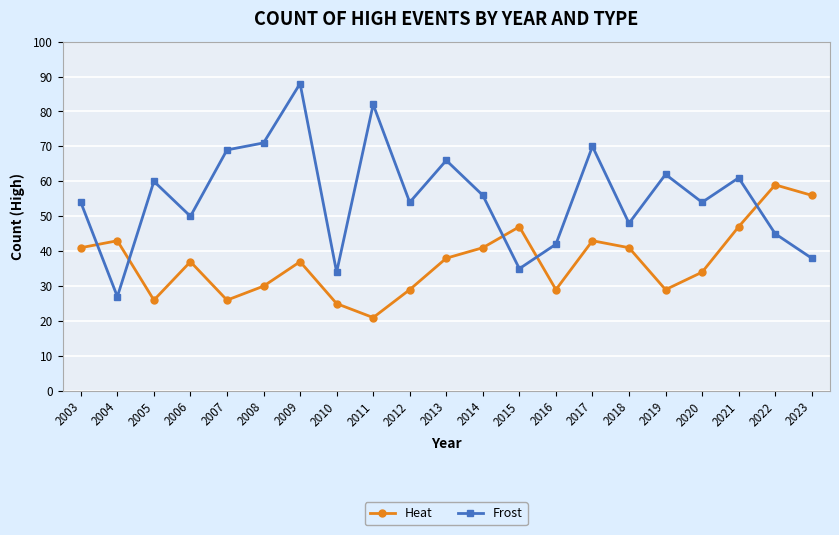

How many series are shown in this chart?

2